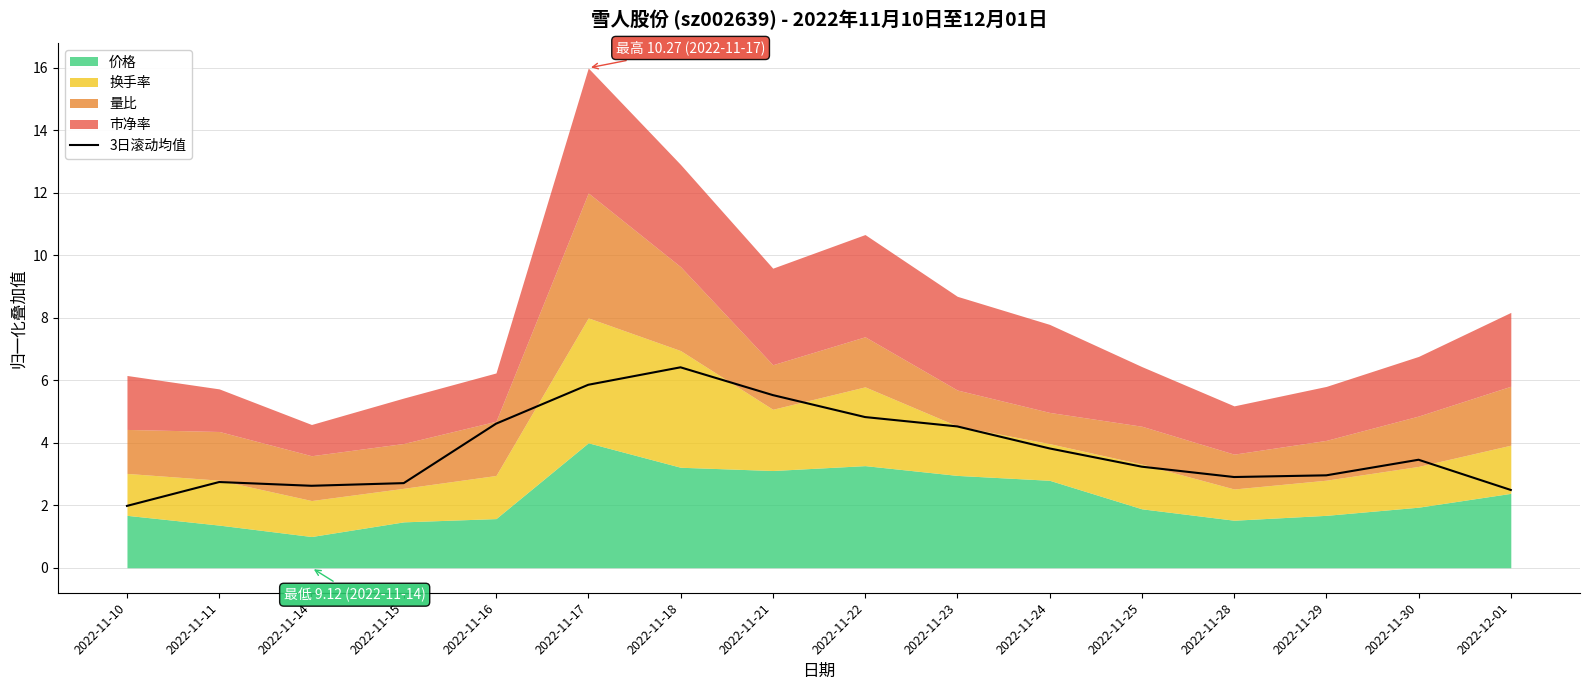

Which category has the highest value across all series?

2022-11-18